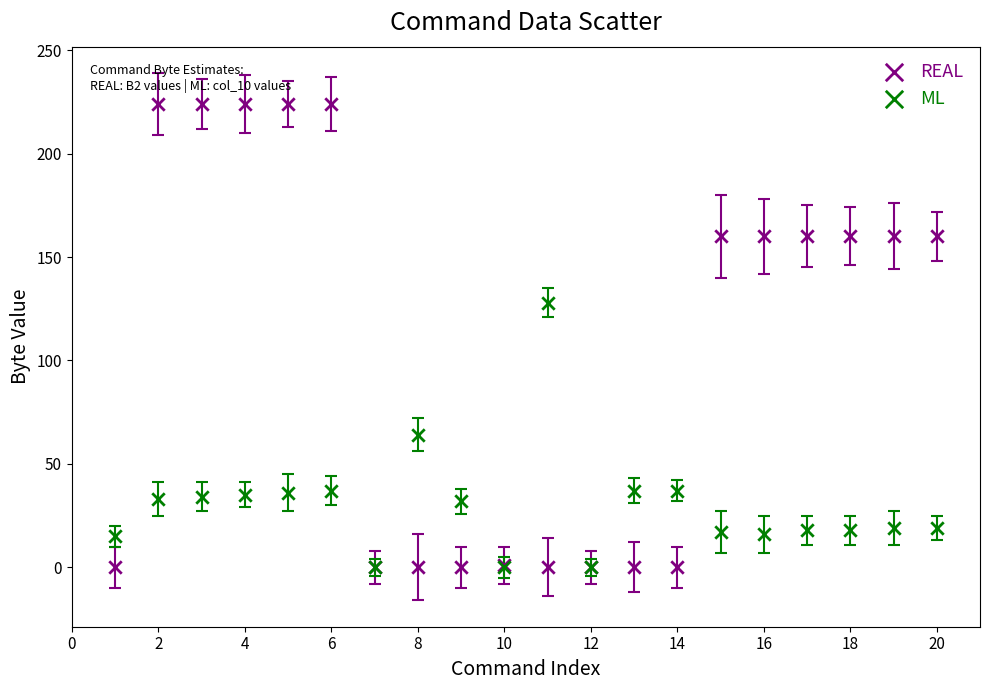

What are all the series names shown in the legend?

REAL, ML